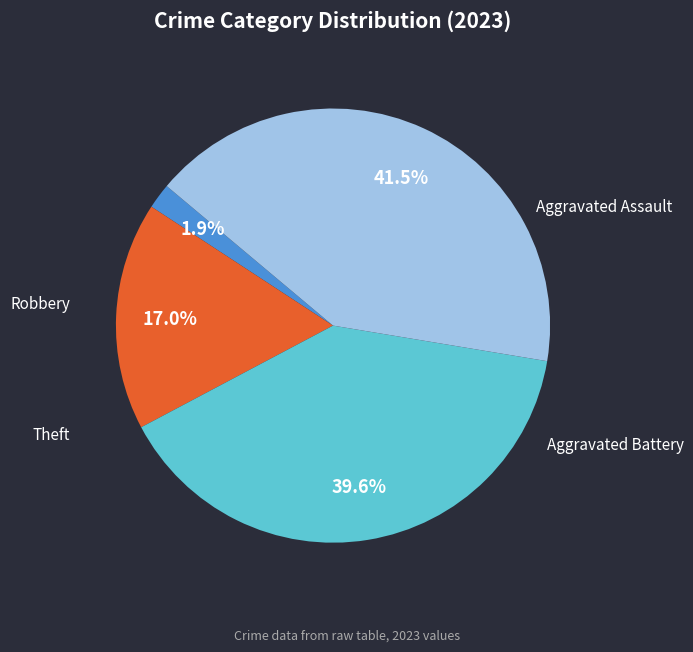

How many slices are in this pie chart?

4